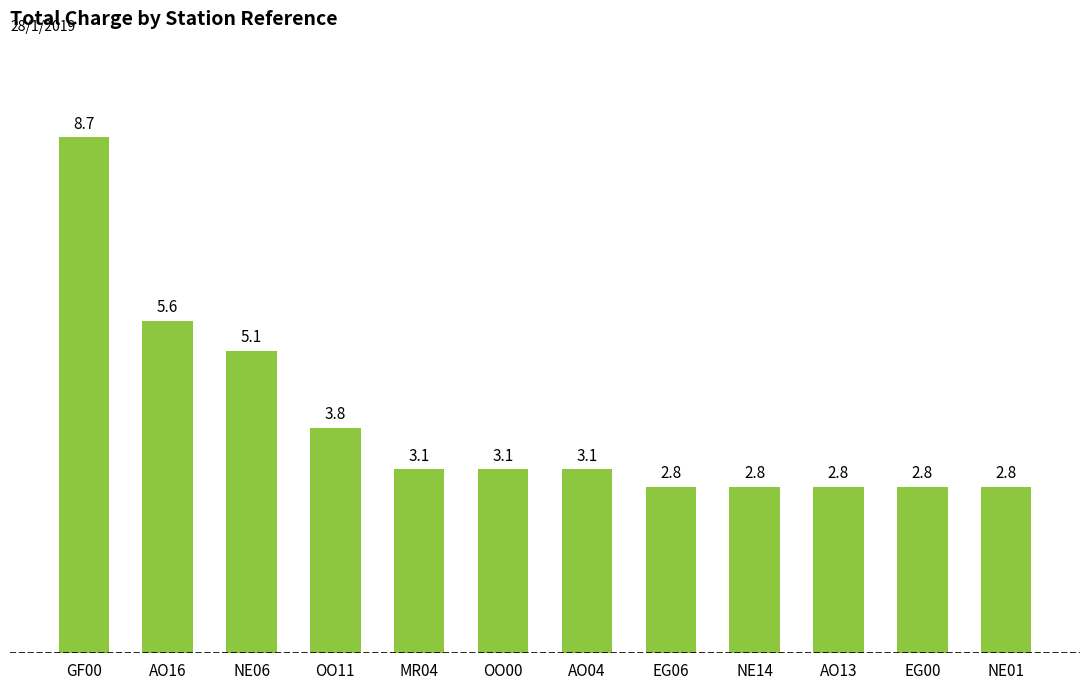

What is the label of the 1st bar from the left?

GF00